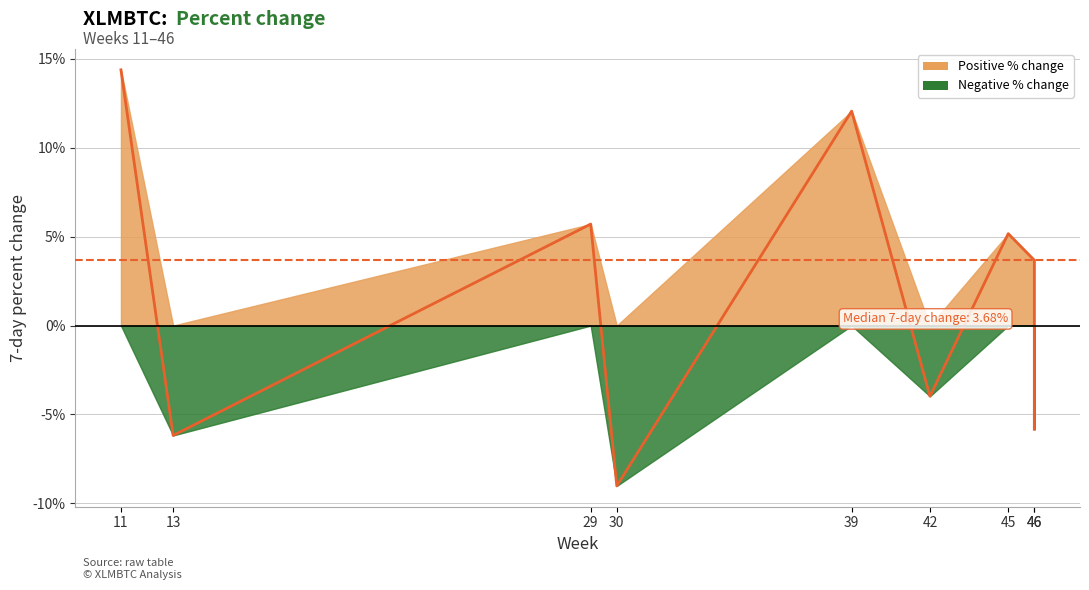

What is the sum of all values?

16.0